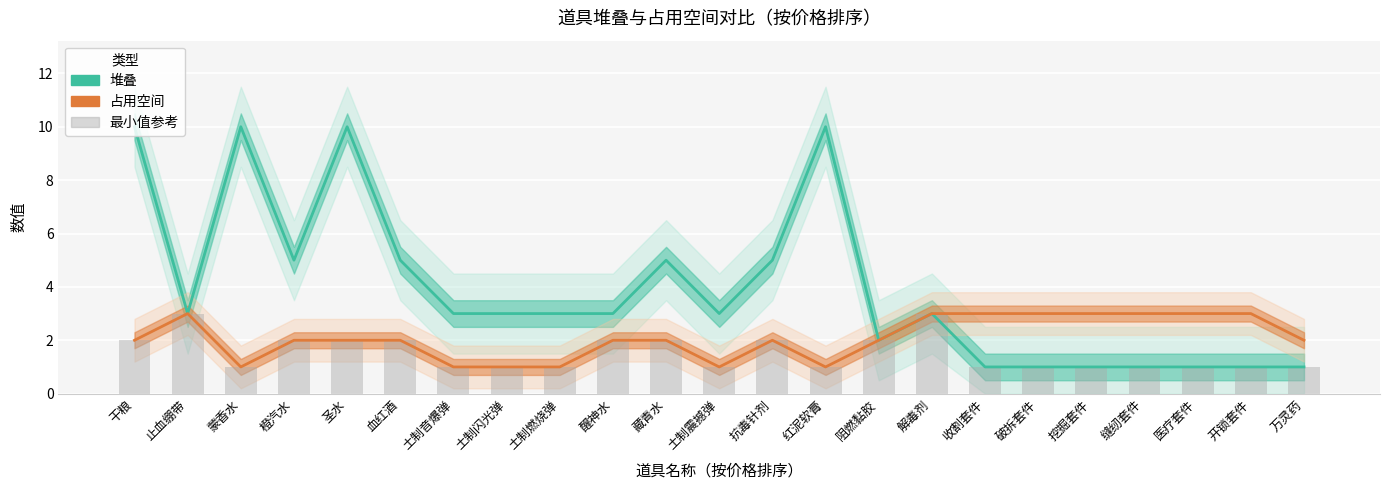

List the series in order of their peak value, lowest first.

占用空间, 堆叠